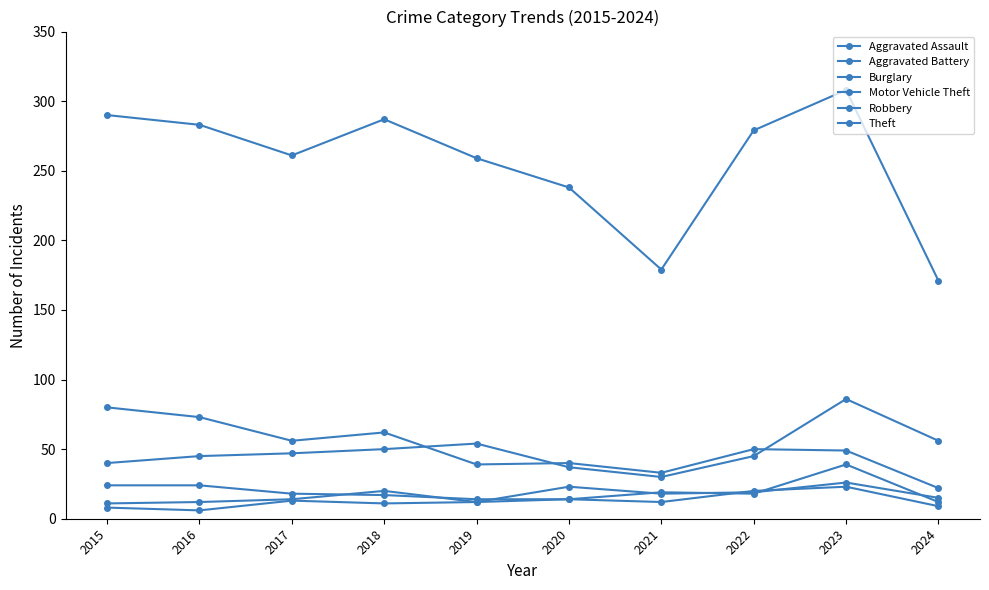

The value of Aggravated Assault at 2021 is 4. True or false?

False